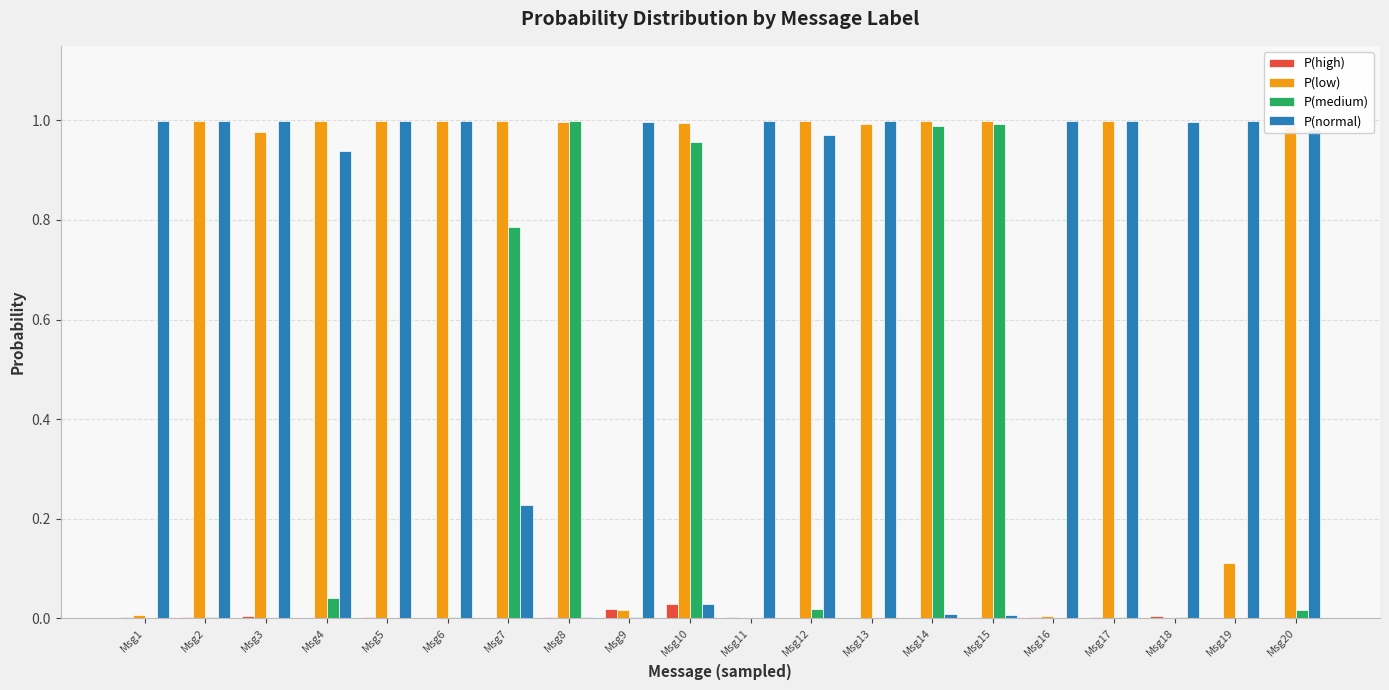

Which series has the largest total across all categories?

P(normal)